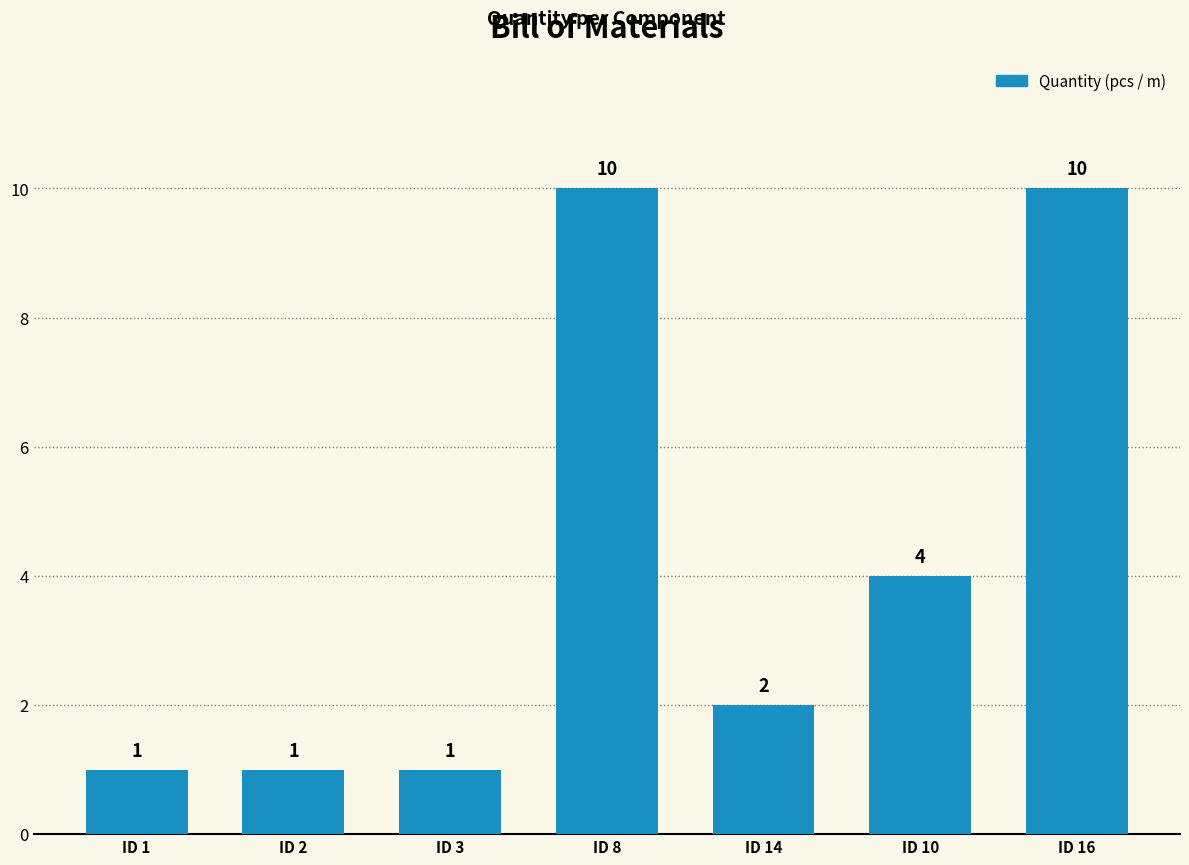

The chart shows a value of 10 at ID 16. True or false?

True